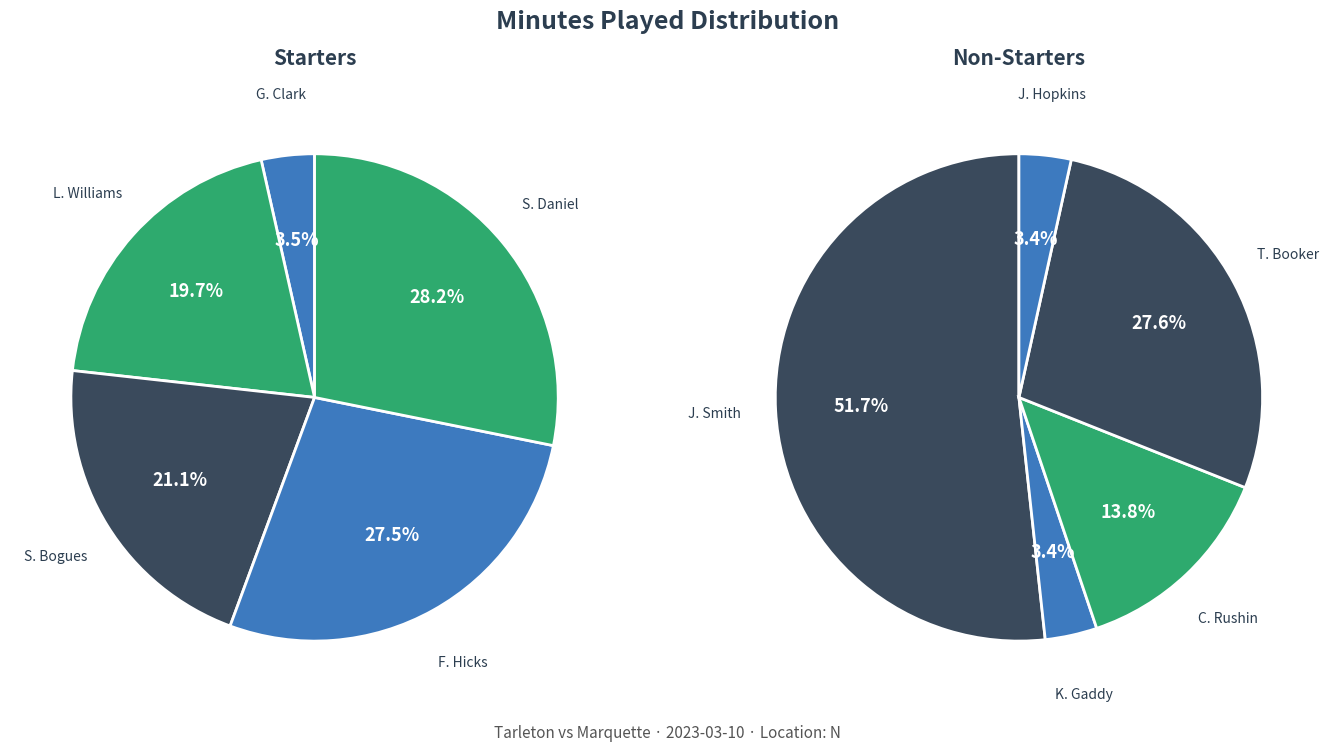

Is it true that F. Hicks is 34% of the pie?

False